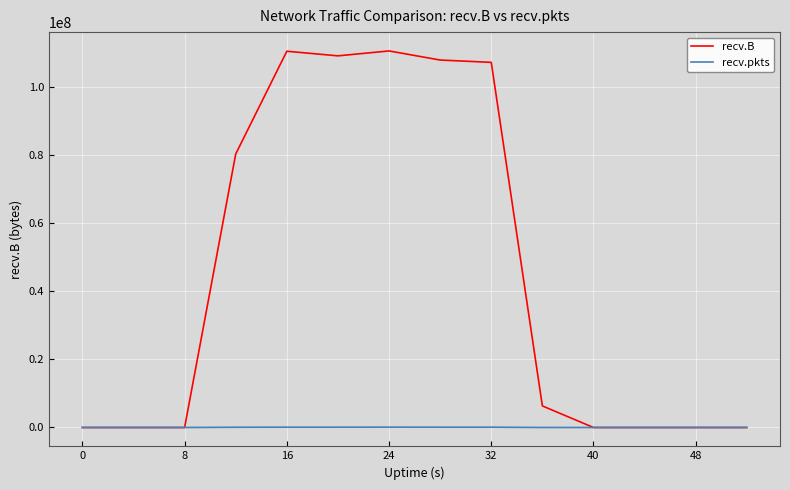

Which series has the largest range (max minus min)?

recv.B